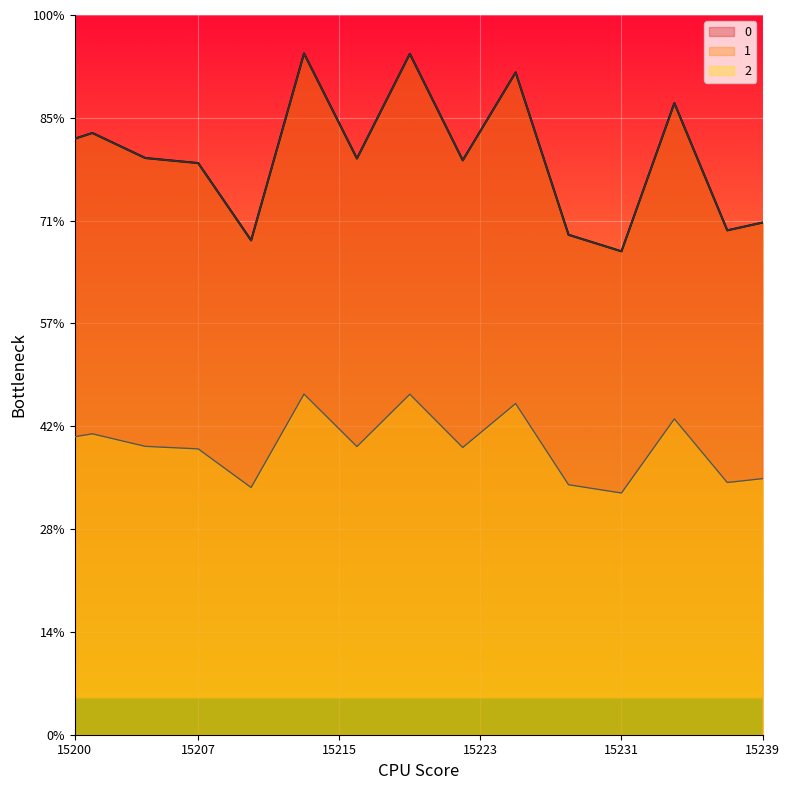

Which category has the lowest value in the 0 series?

15231